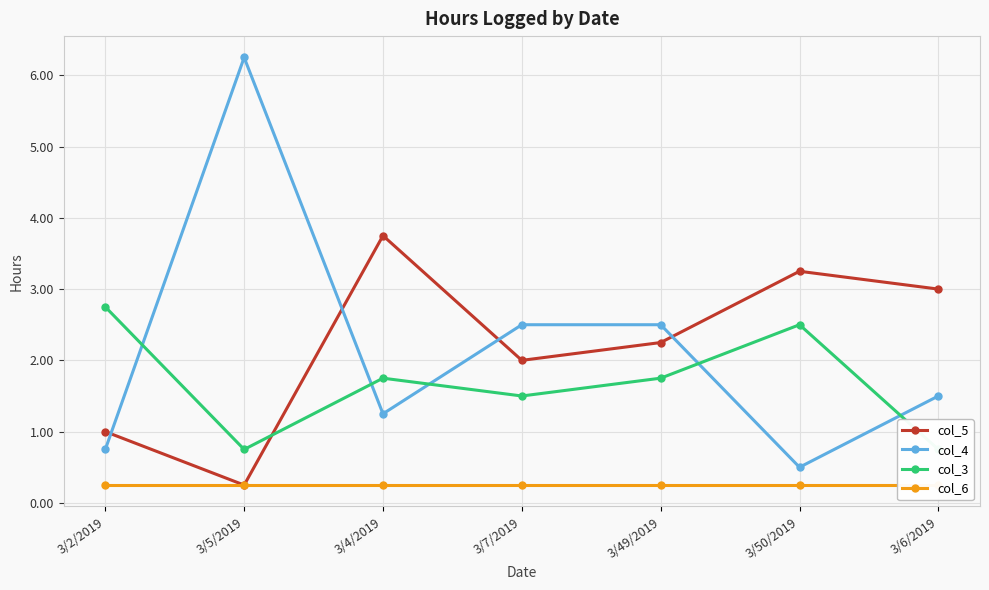

Is the value of col_4 at 3/2/2019 greater than the value of col_6 at 3/4/2019?

Yes